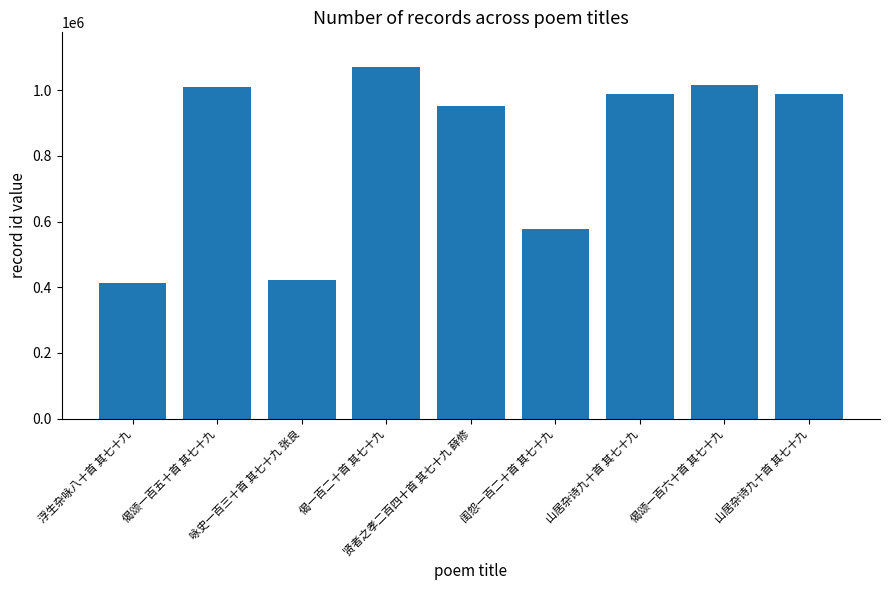

How many bars are there in total?

9